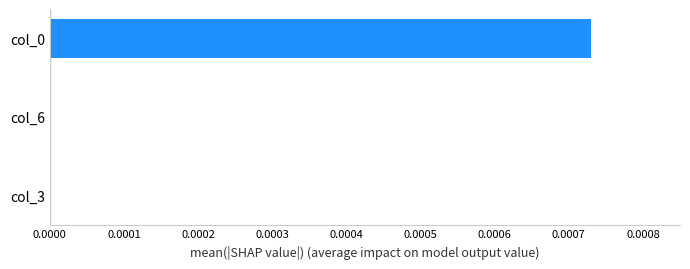

Are the bars horizontal?

Yes